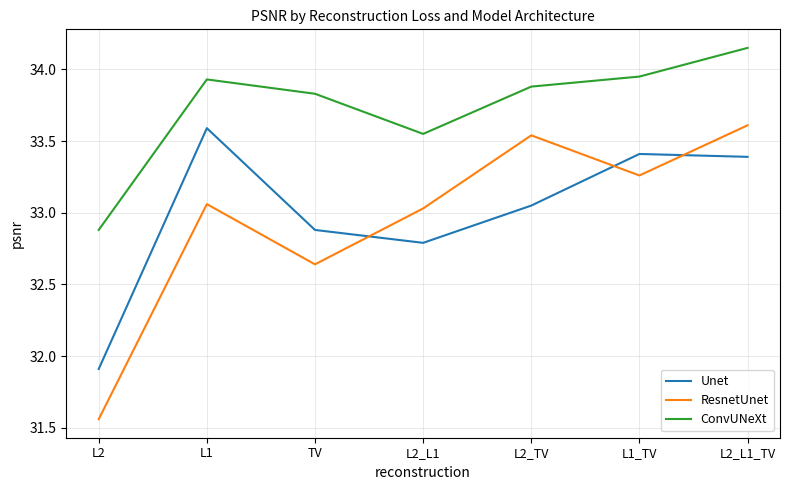

Rank the series at TV from lowest to highest value.

ResnetUnet, Unet, ConvUNeXt